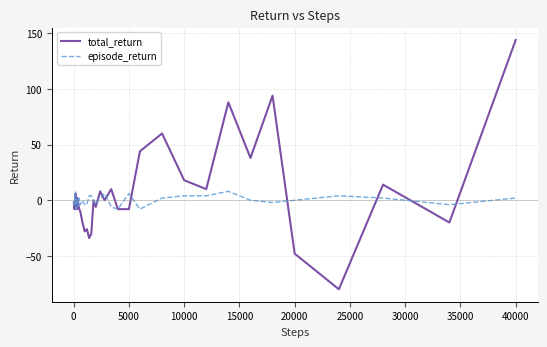

List the series in order of their peak value, lowest first.

episode_return, total_return